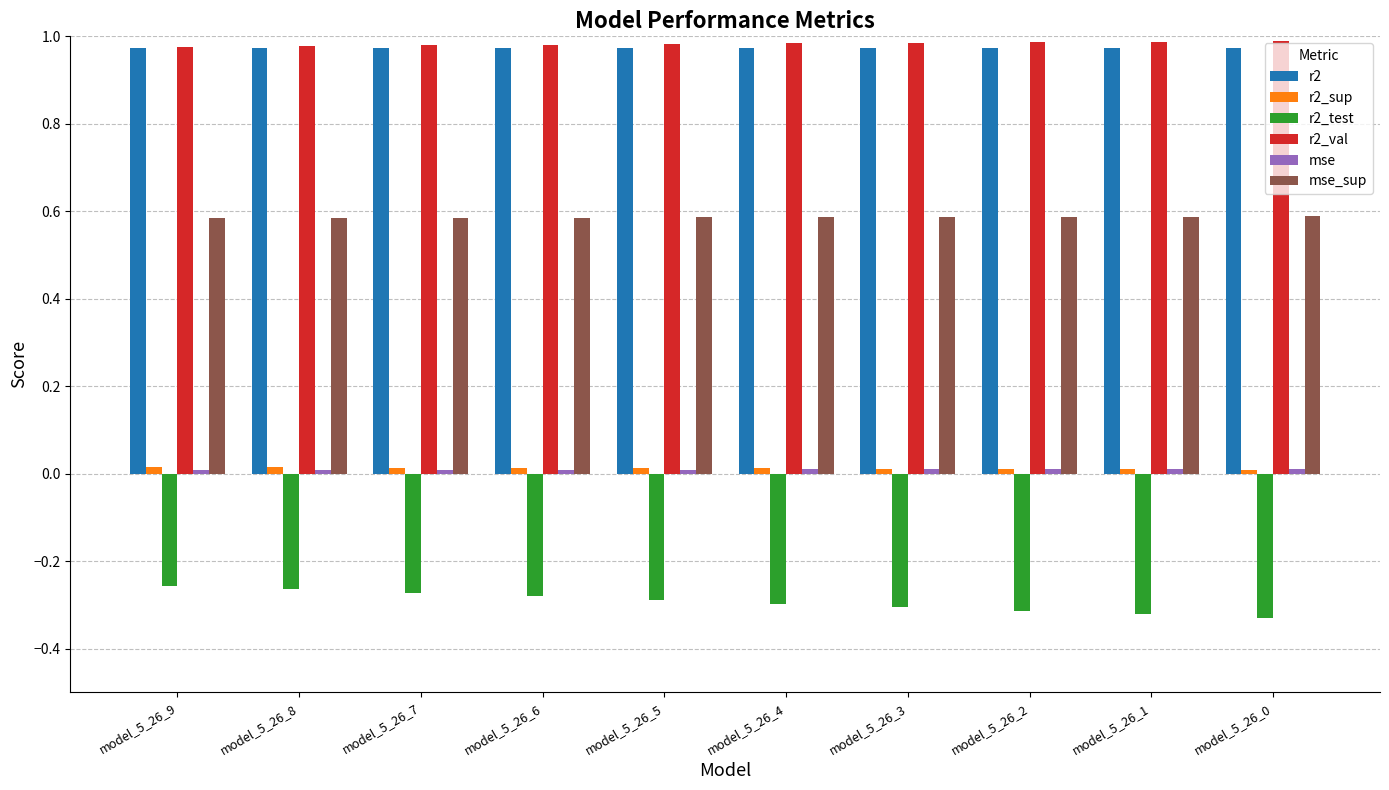

The value of r2_val at model_5_26_3 is 1.0. True or false?

True